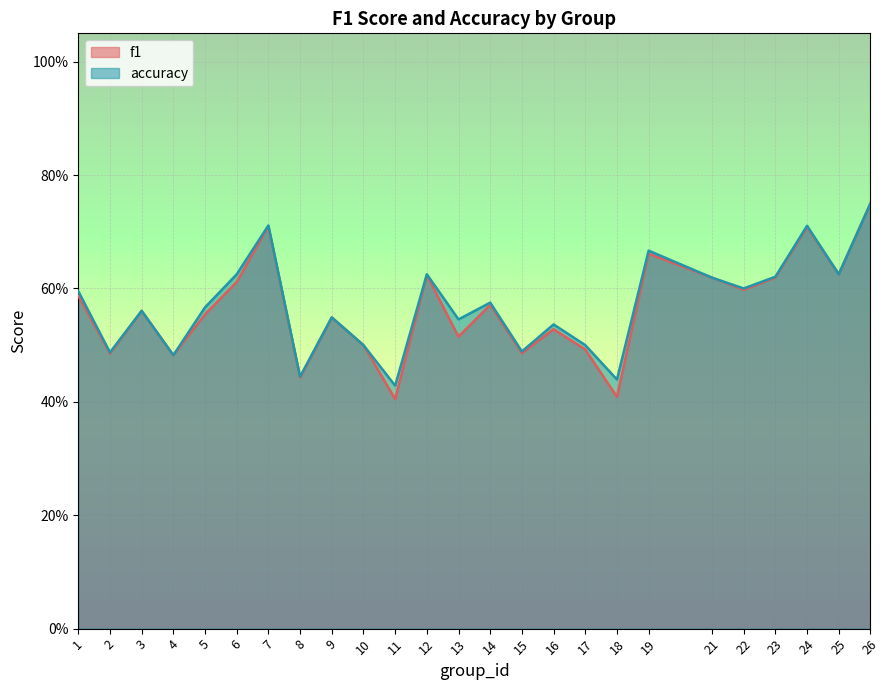

What is the highest value of the accuracy series?

0.8